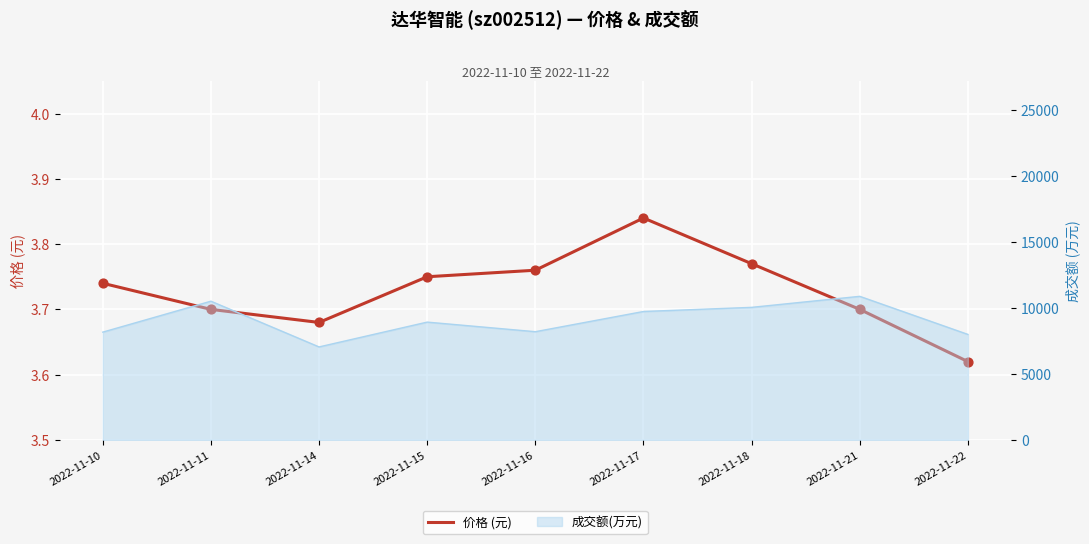

Between 2022-11-16 and 2022-11-21, which is larger?

2022-11-16